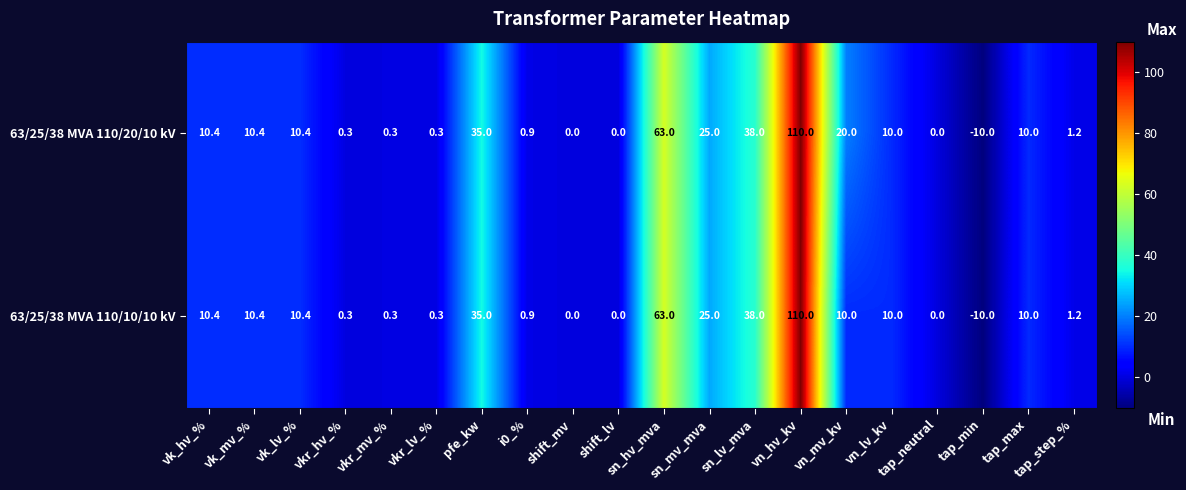

What is the maximum value for 63/25/38 MVA 110/20/10 kV?

110.0